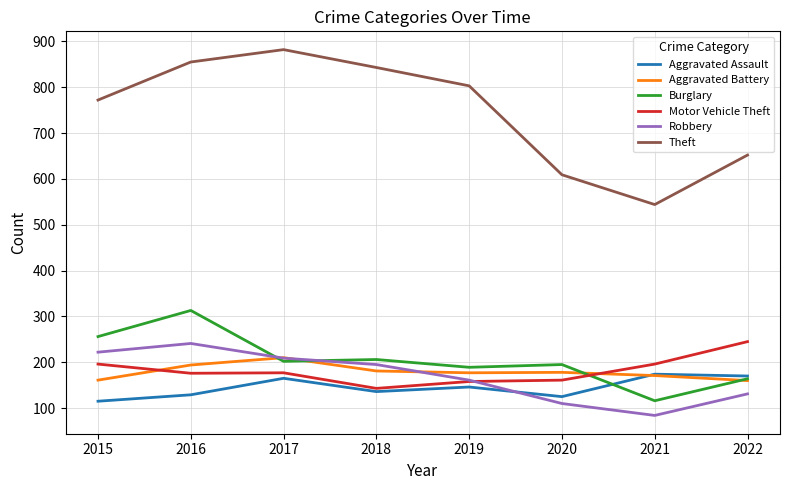

Which series changed the most between 2016 and 2020?

Theft